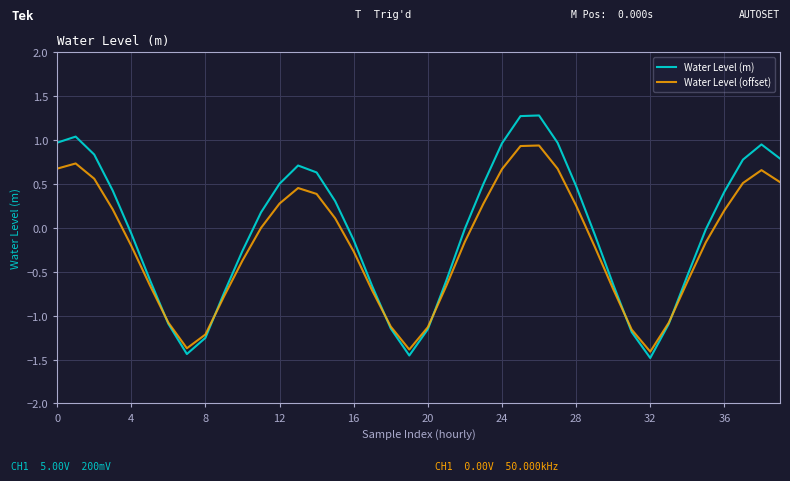

After their last crossing, which series has the higher values: Water Level (offset) or Water Level (m)?

Water Level (m)